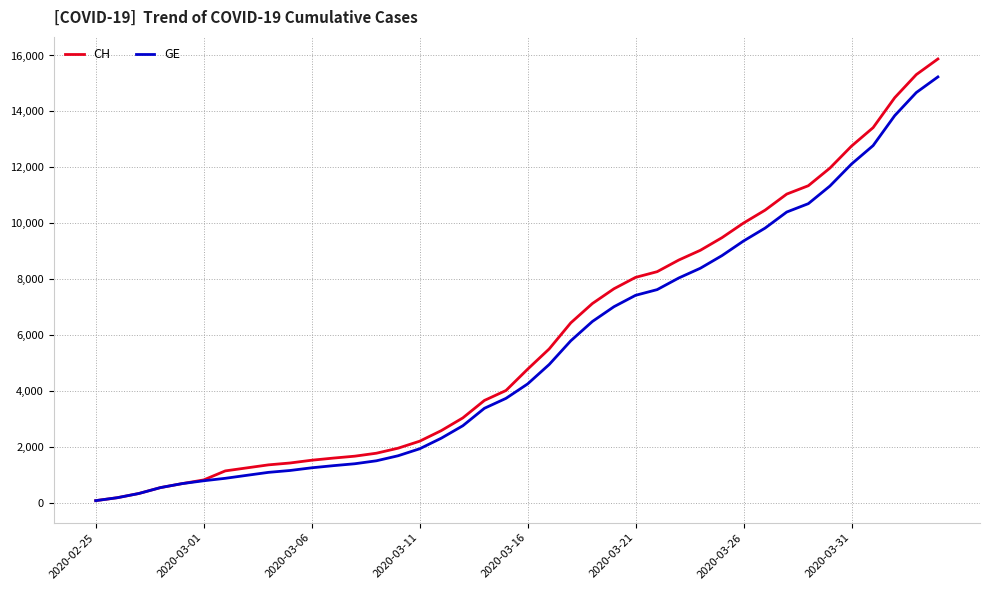

What is the highest value of the GE series?

15233